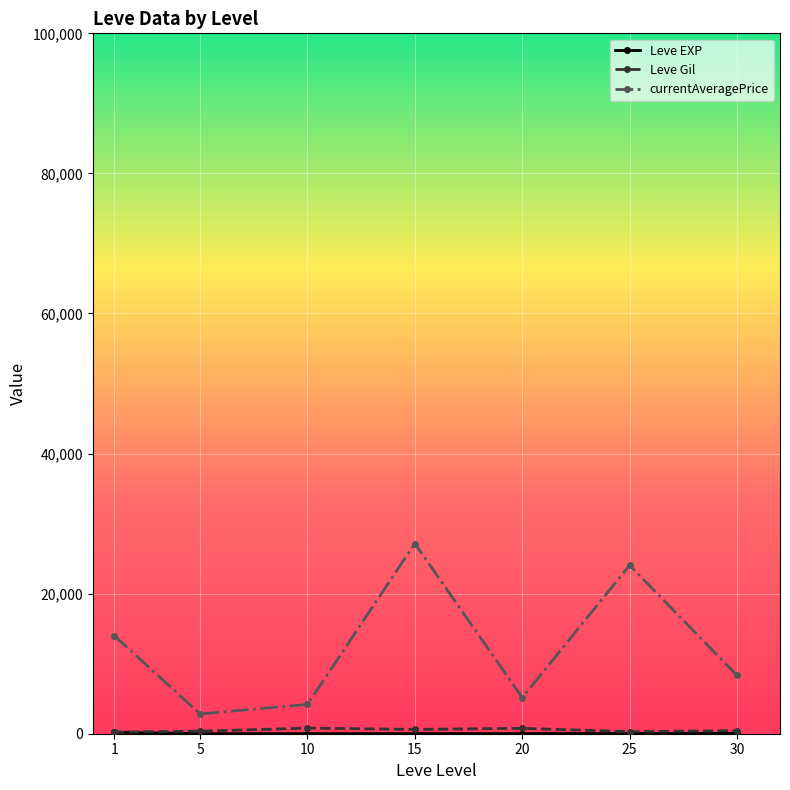

What is the minimum value for currentAveragePrice?

2826.7